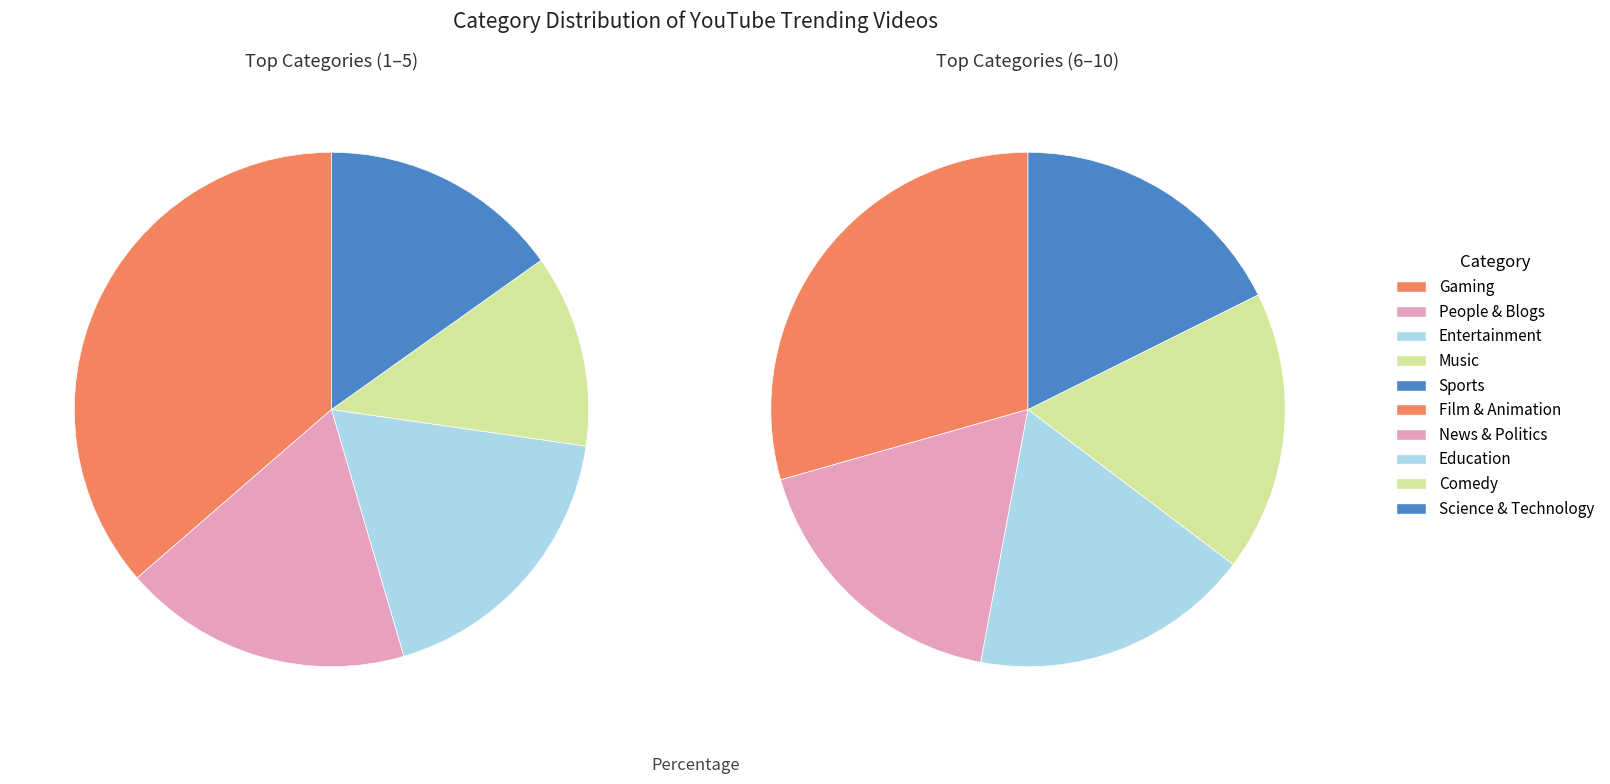

Is there any slice that represents more than half of the pie?

No